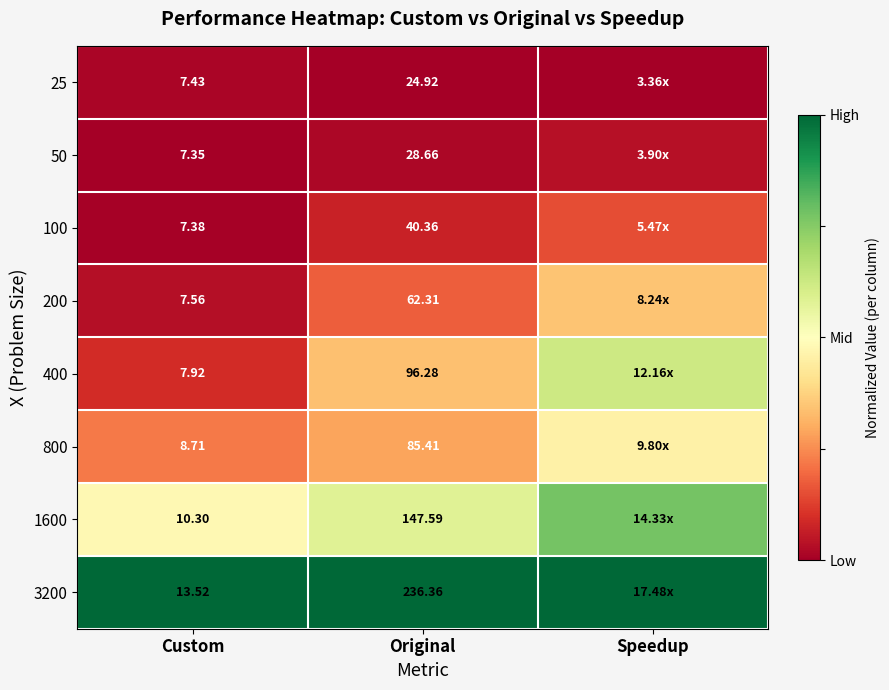

Rank the series by their maximum value, from highest to lowest.

3200, 1600, 400, 800, 200, 100, 50, 25